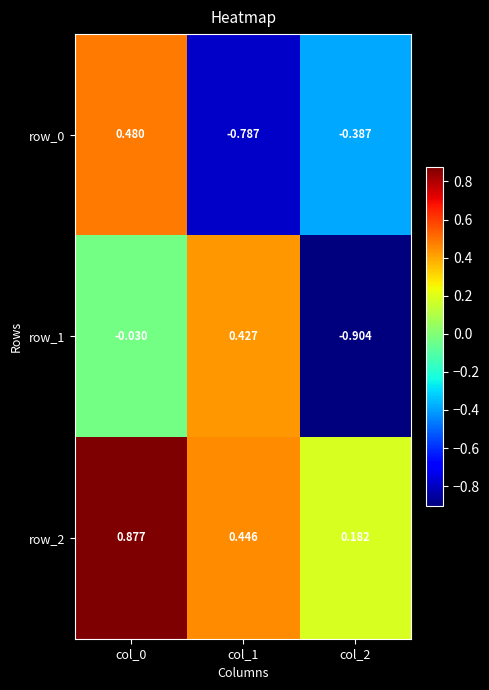

Is the value of row_2 at col_0 greater than the value of row_1 at col_2?

Yes